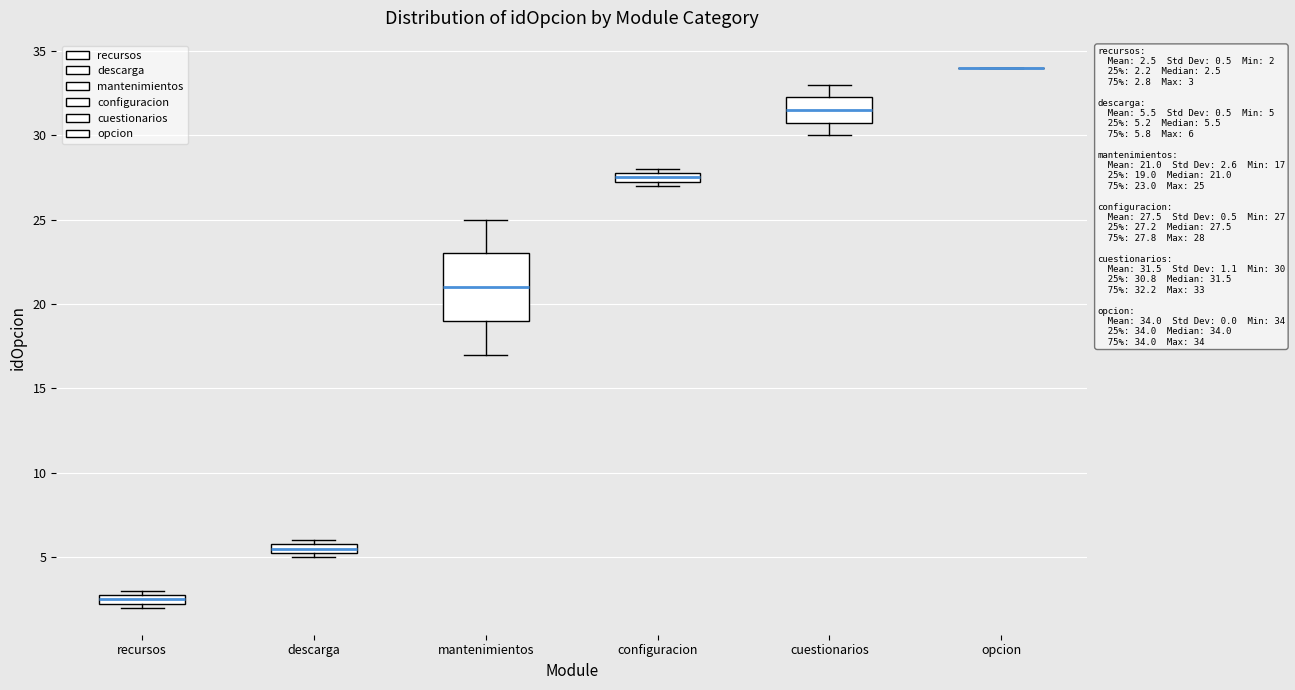

Which box is the tallest, from its lower edge to its upper edge?

mantenimientos